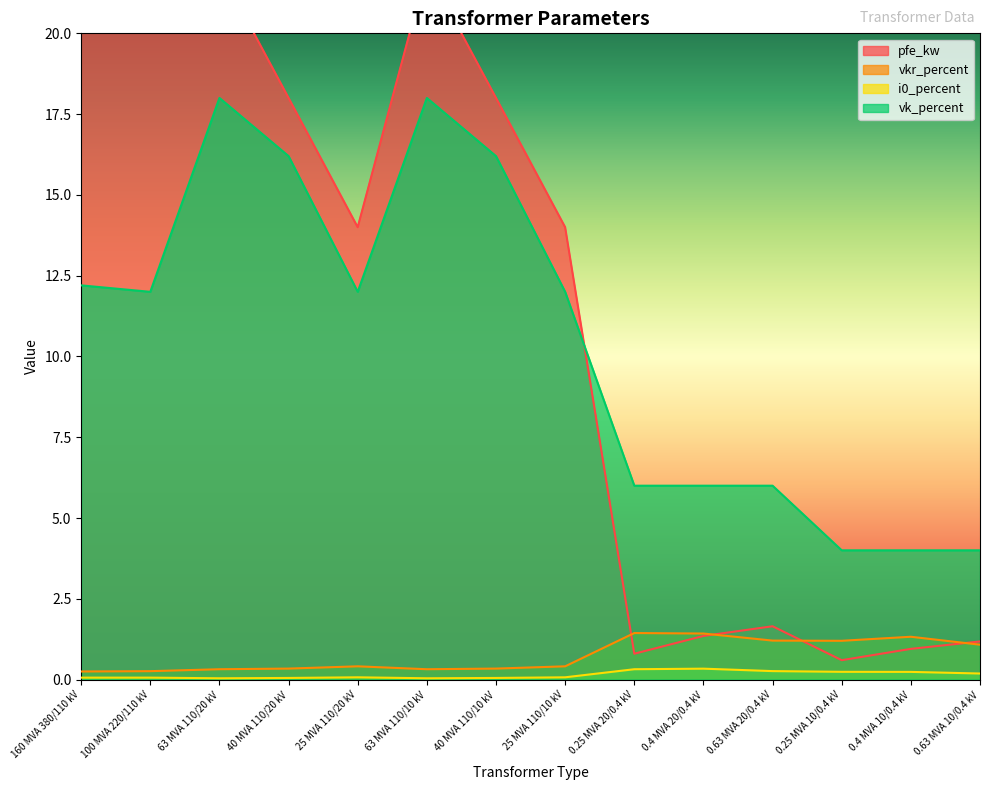

The i0_percent series shows 0.2 at 0.63 MVA 10/0.4 kV. True or false?

True